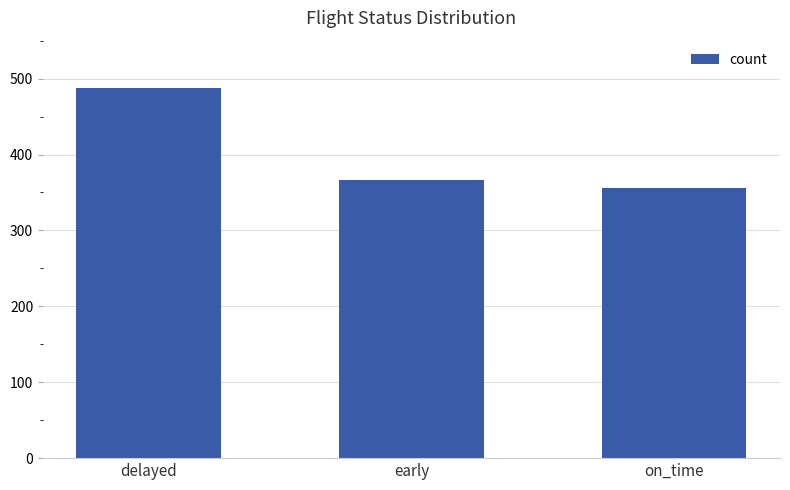

At which category does the chart reach its peak across all series?

delayed